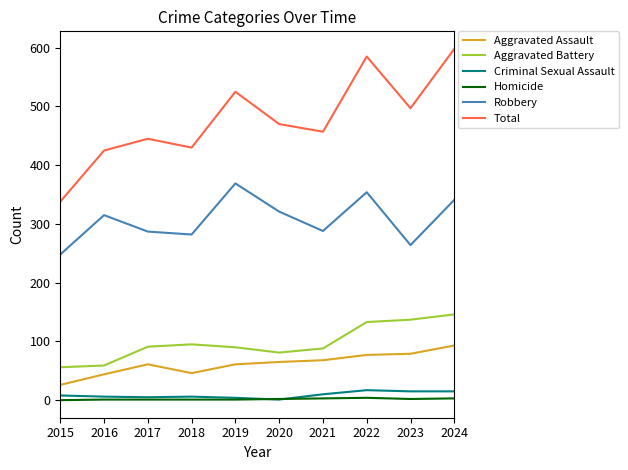

What is the difference between the Robbery values at 2024 and 2019?

28